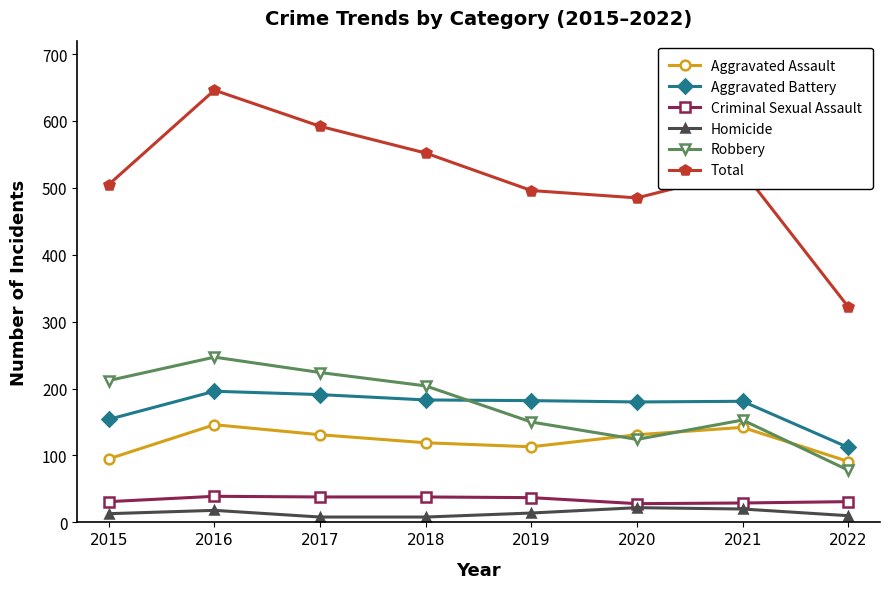

Which series has the widest spread of values?

Total